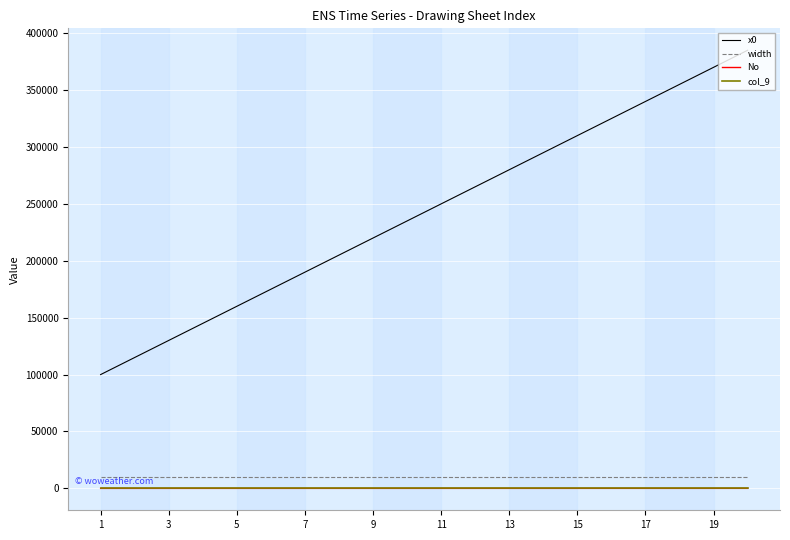

True or false: x0 and col_9 cross at least once.

False